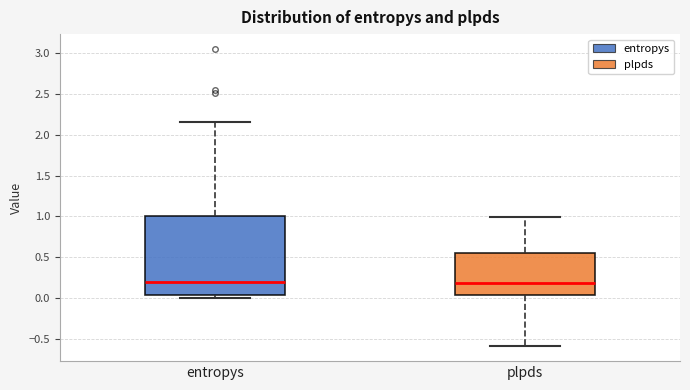

Which box is the tallest, from its lower edge to its upper edge?

entropys